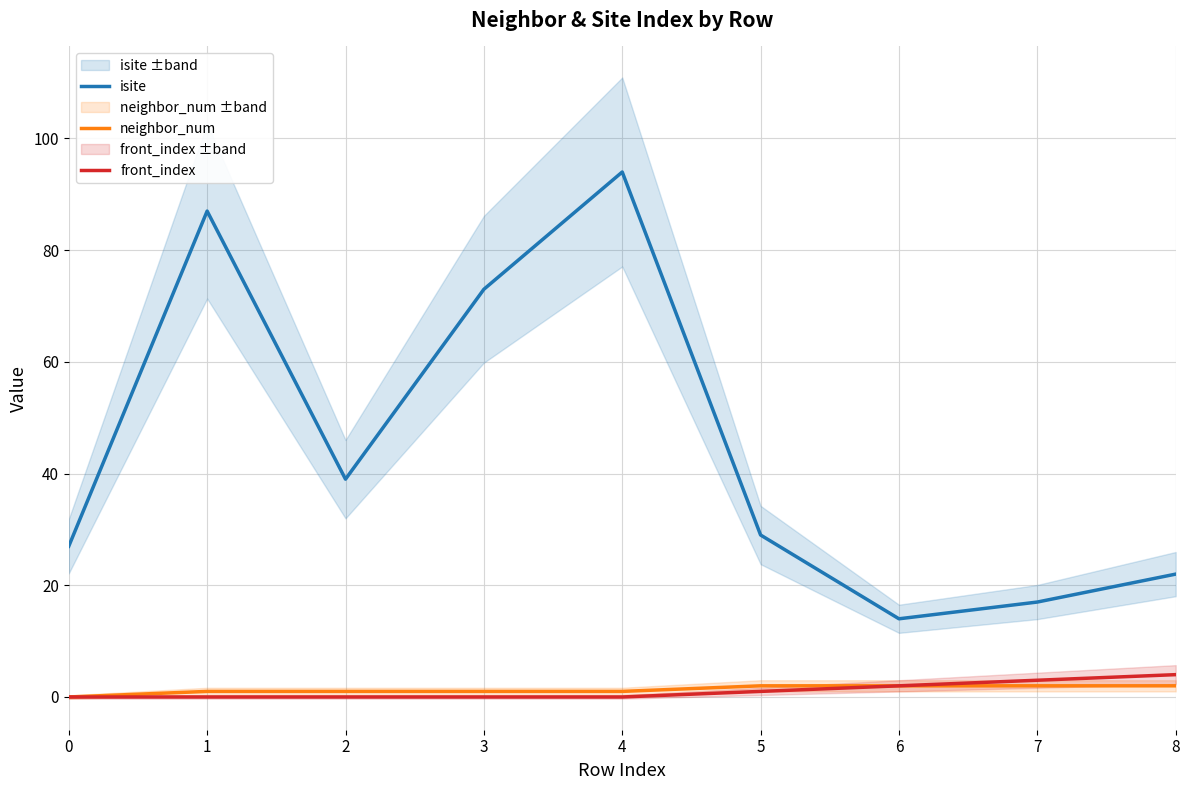

Which has a higher value, 4 or 6?

4